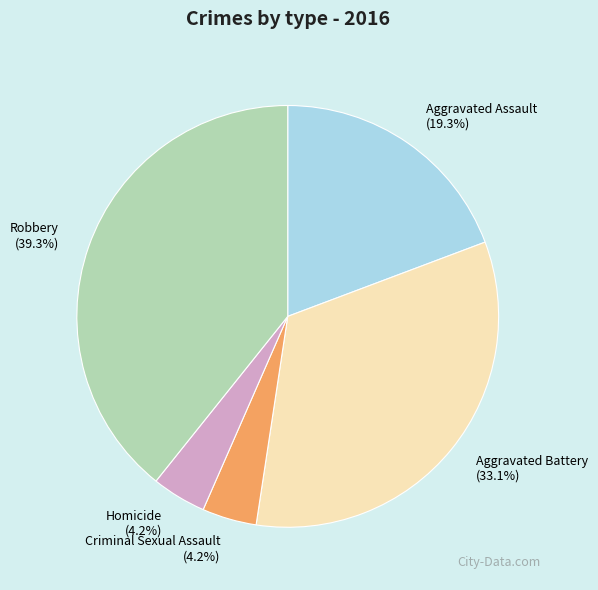

How many segments does this pie chart have?

5